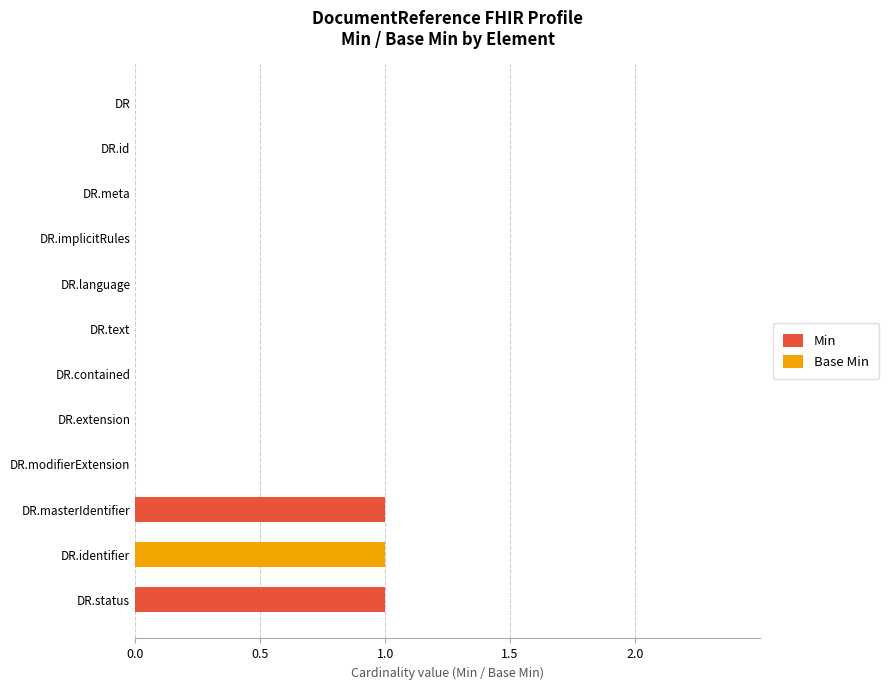

The value of Min at DR.status is 1. True or false?

True